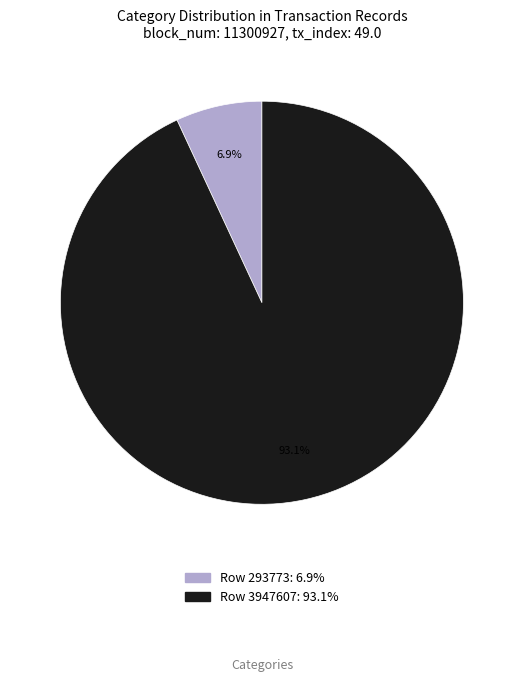

To the nearest percent, what is the difference between the largest and smallest slice percentages?

86%